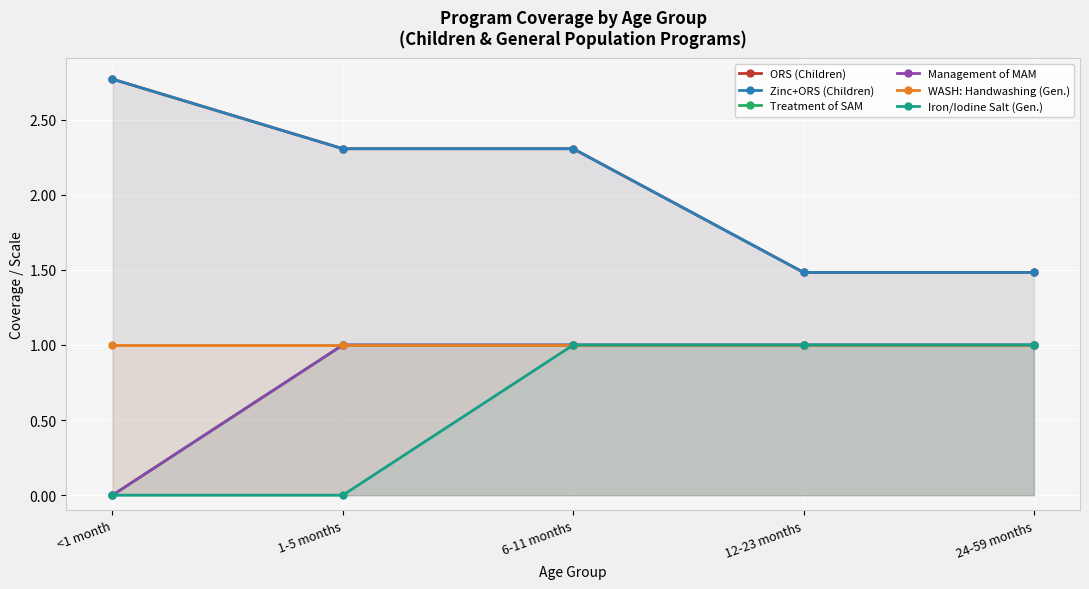

What position from the left is 1-5 months?

2